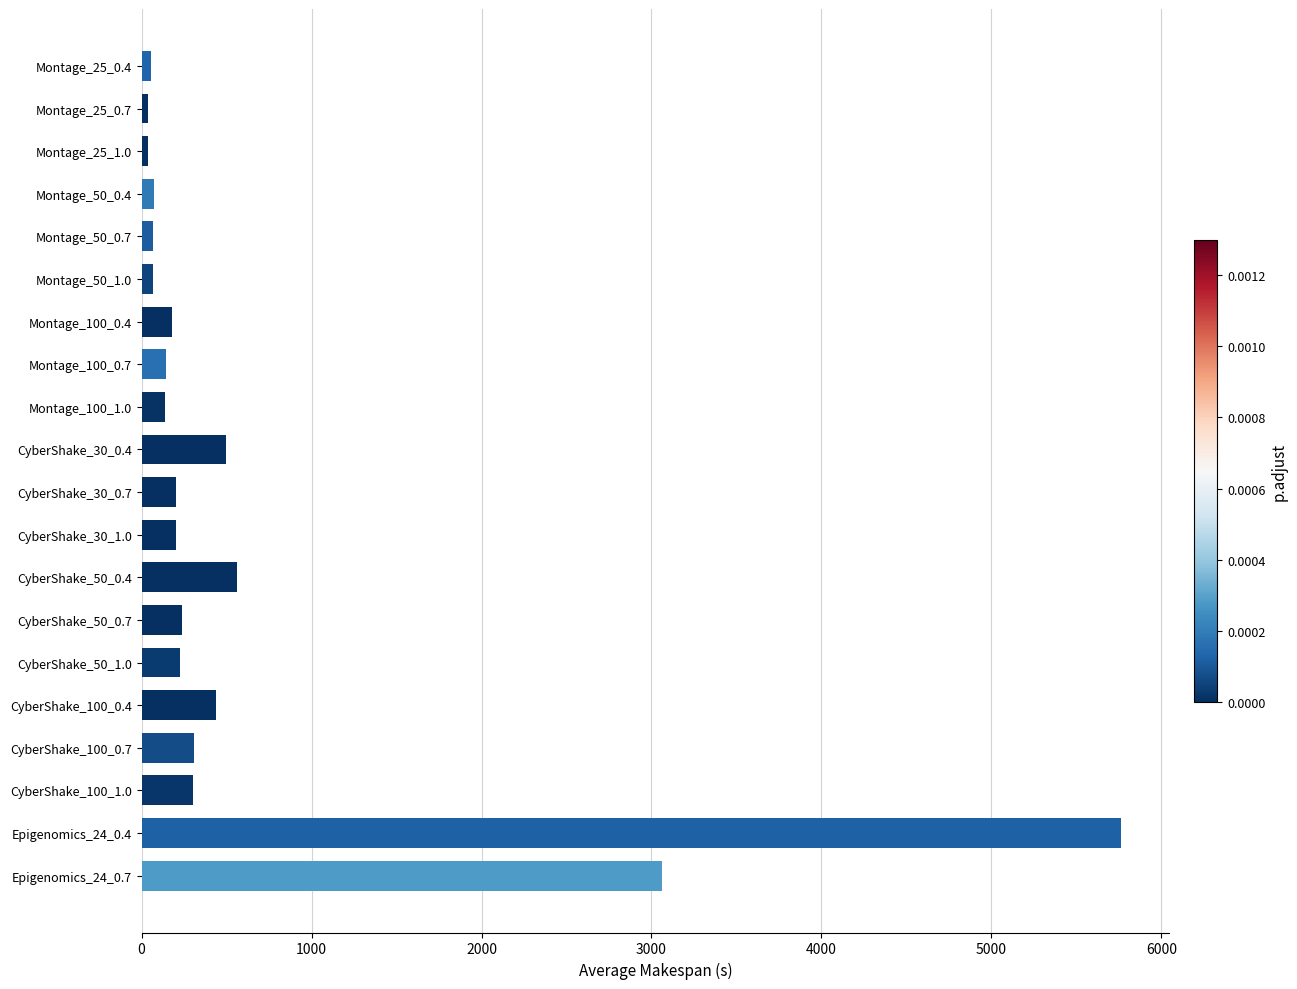

The value at CyberShake_50_1.0 is 223.2. True or false?

True